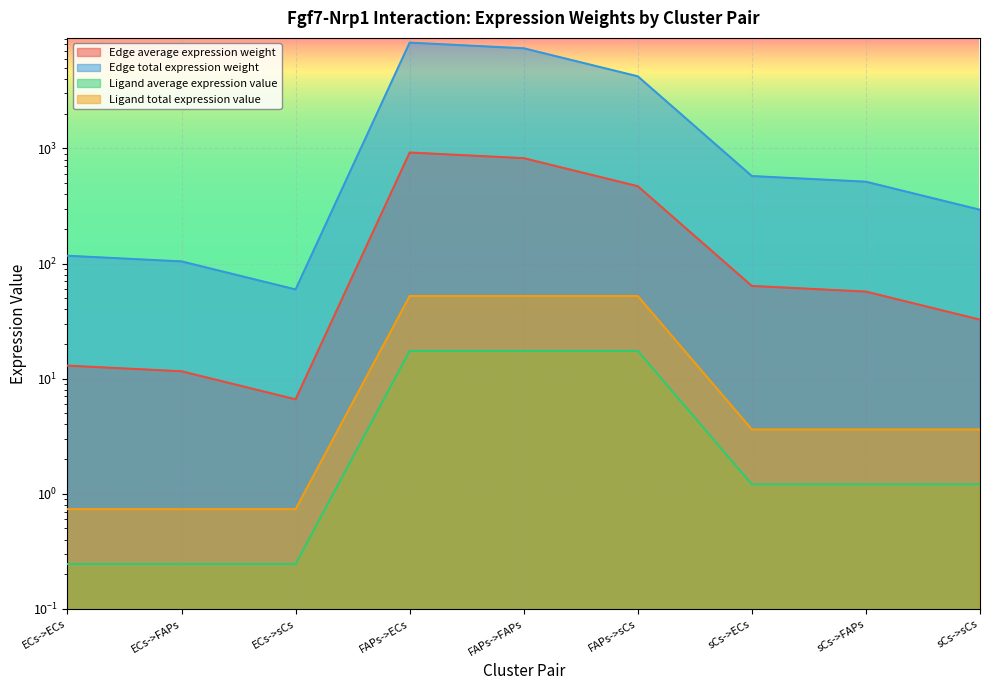

True or false: Edge average expression weight and Edge total expression weight intersect in this chart.

False